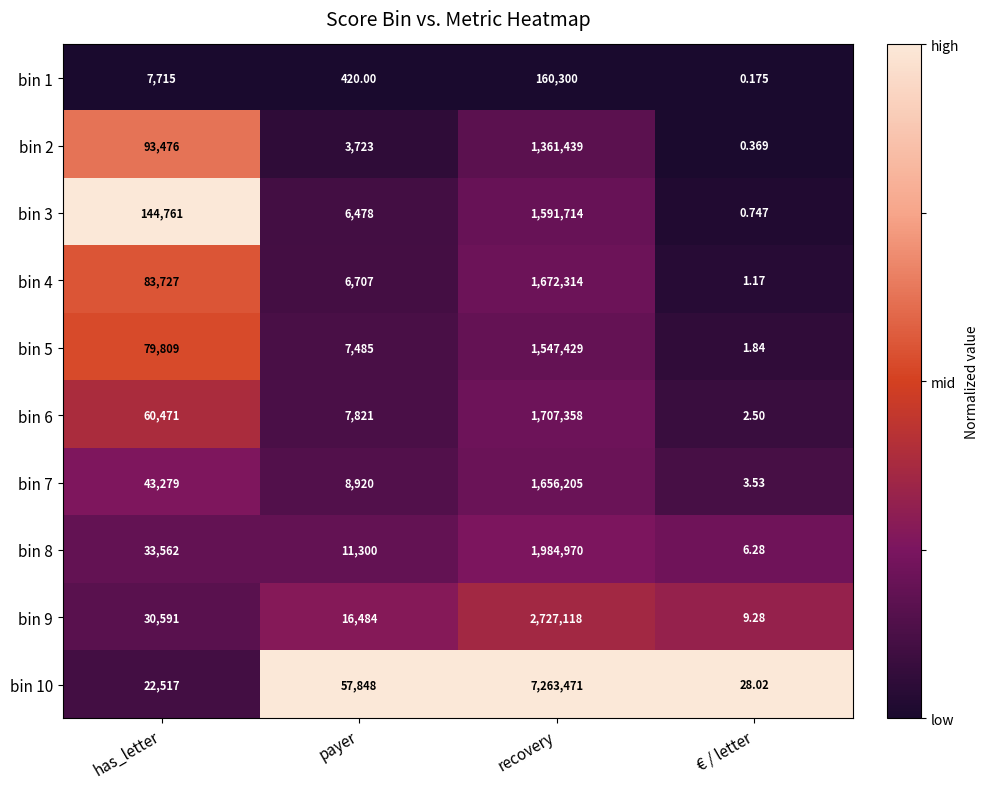

At which category is the sum across all series the highest?

recovery